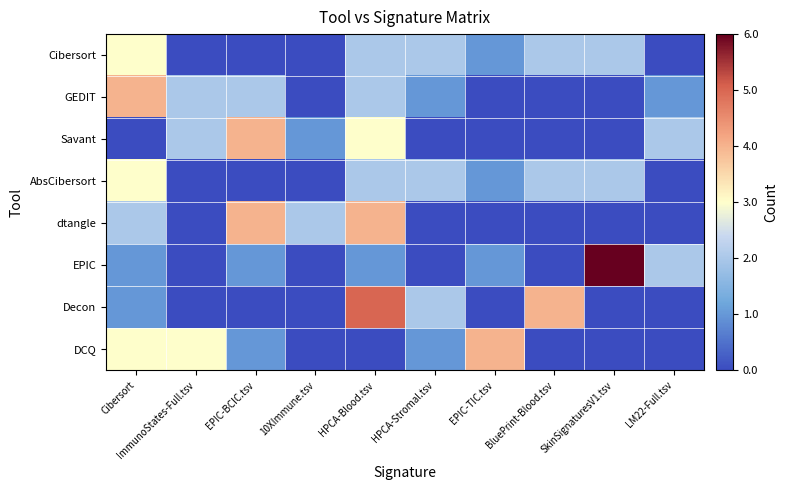

What is the spread (max minus min) of values at ImmunoStates-Full.tsv?

0.5